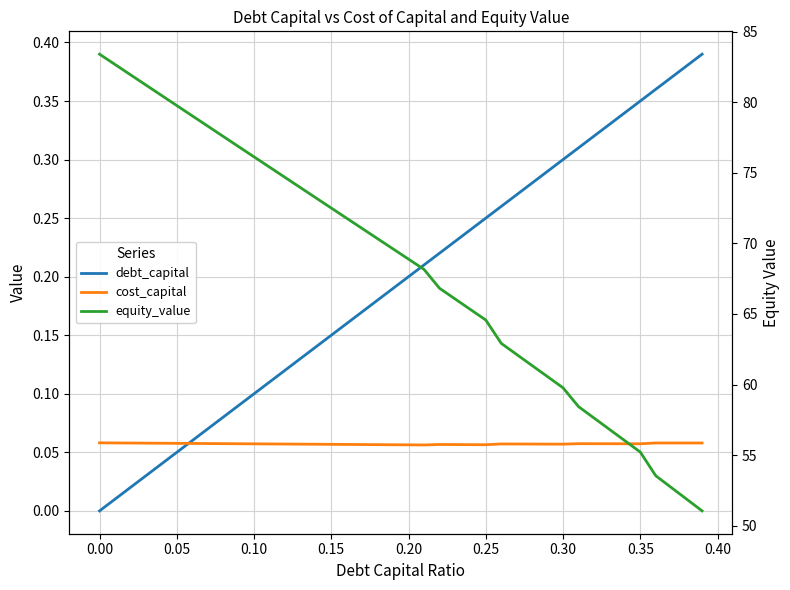

How many data points in debt_capital are above 0?

39